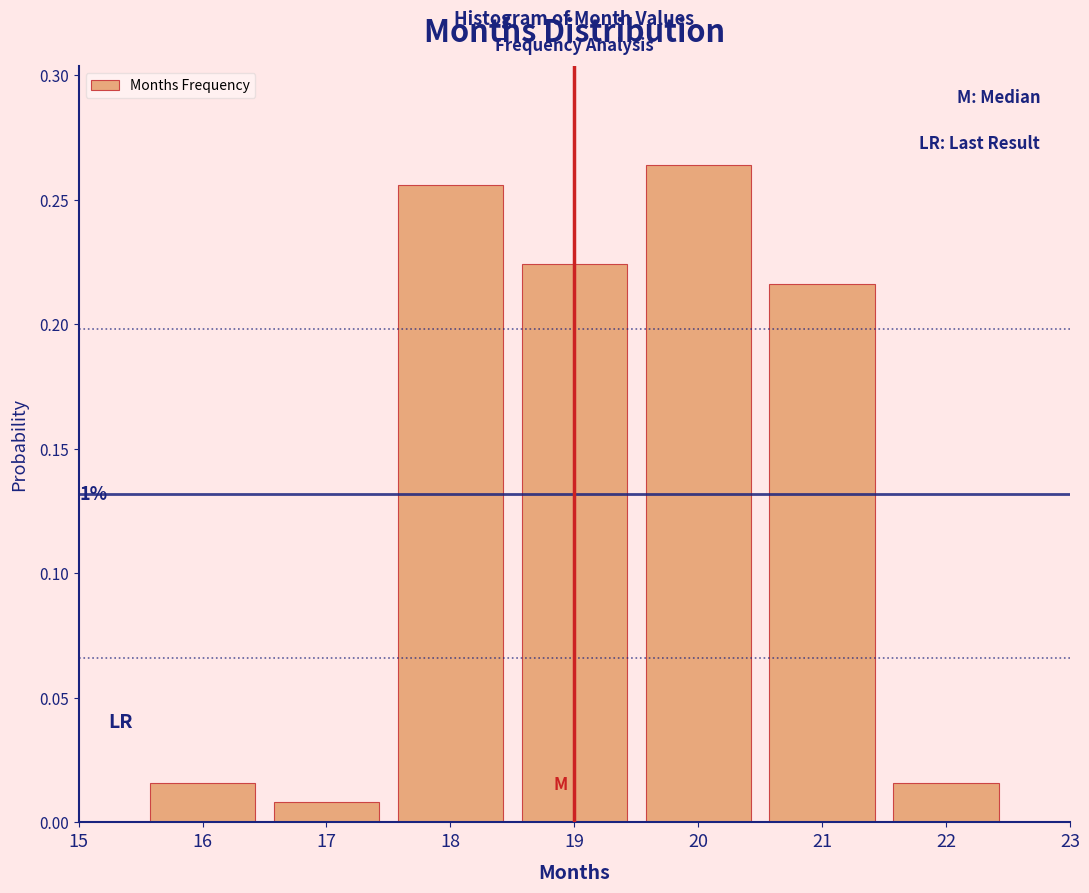

Which range on the x-axis has the tallest bar?

19.5 to 20.5